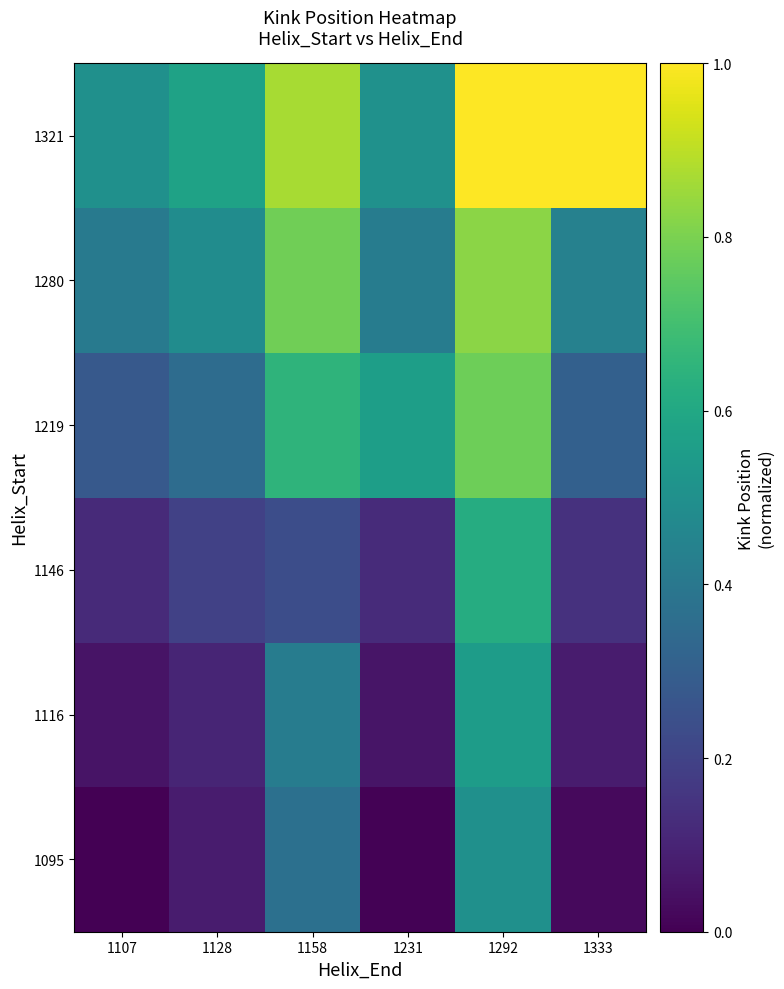

Rank the series by their maximum value, from lowest to highest.

1095, 1116, 1146, 1219, 1280, 1321